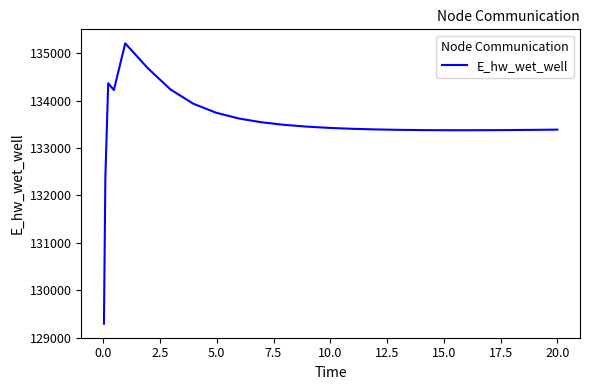

What is the greatest value displayed?

135210.8